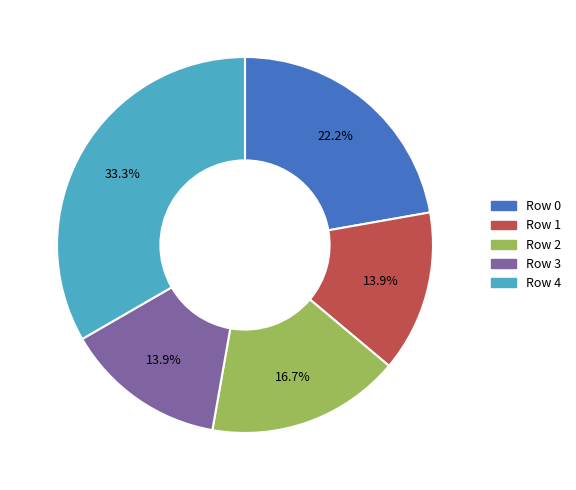

True or false: Row 4 accounts for 33% of the total.

True